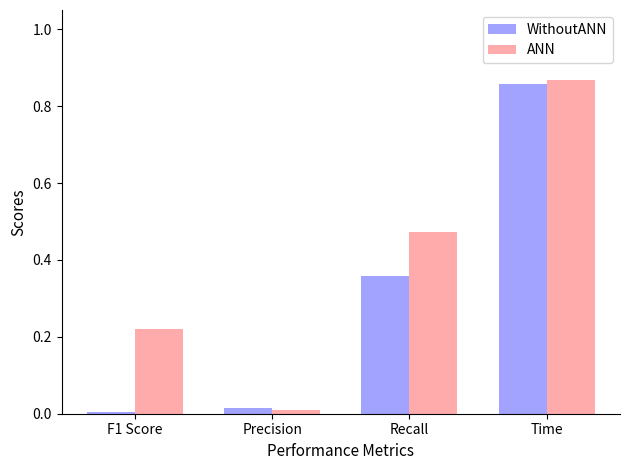

Rank the series by their average value, from highest to lowest.

ANN, WithoutANN